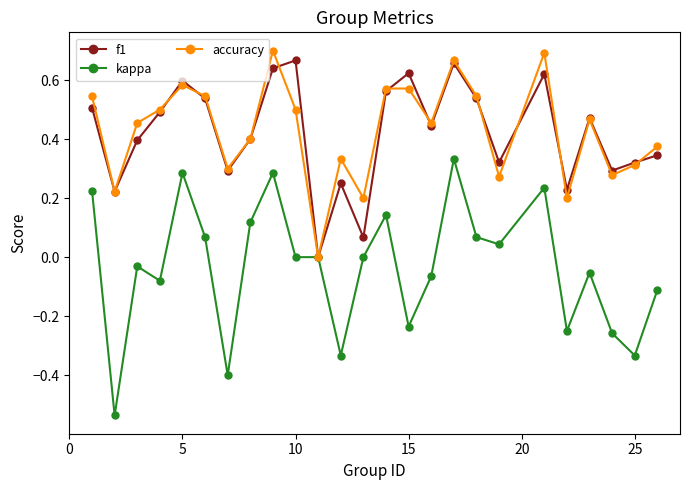

True or false: accuracy has more than 2 interior local peaks.

True